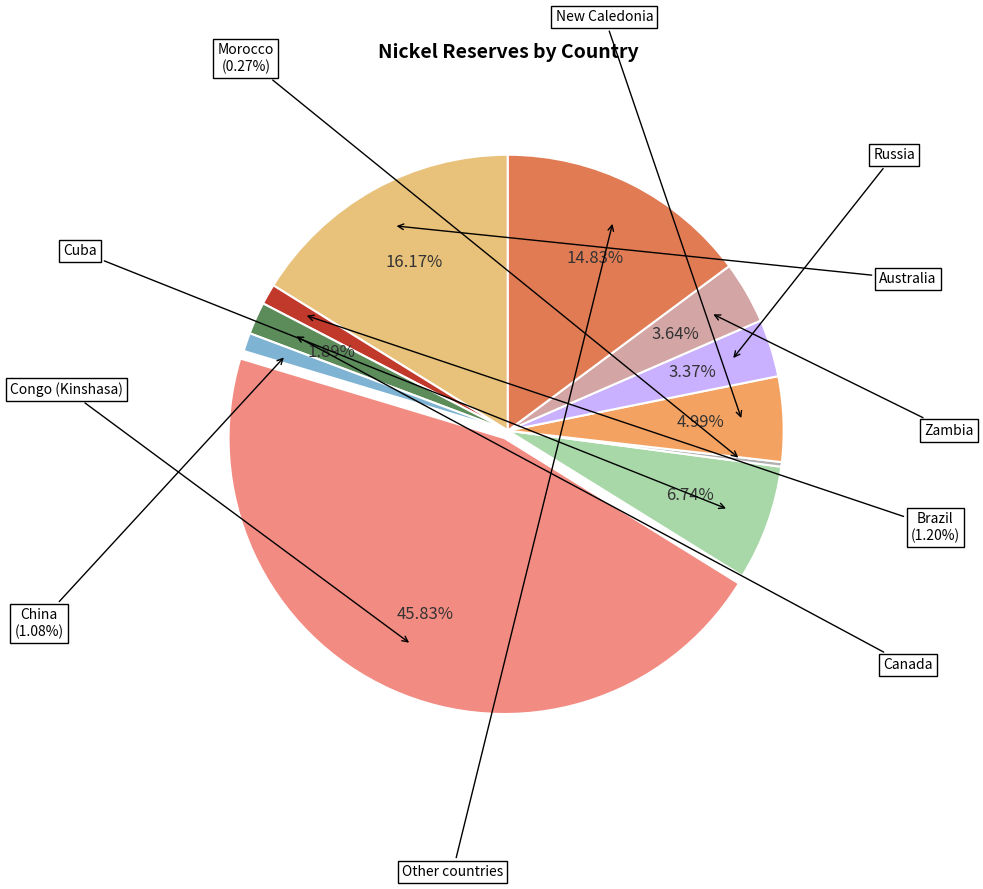

The Other countries slice represents 28% of the pie. True or false?

False